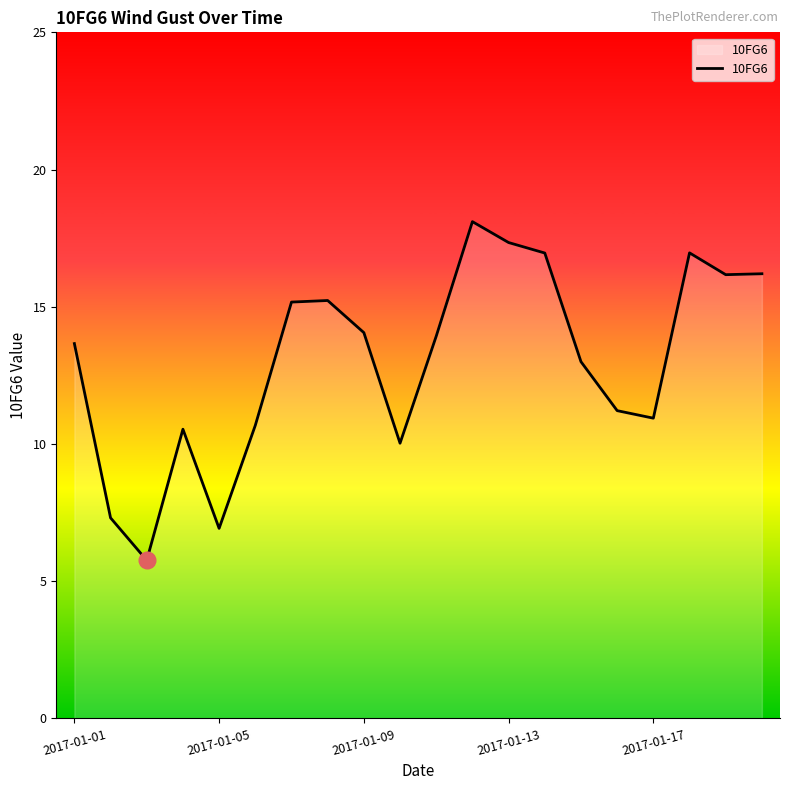

What is the difference between the maximum and minimum values?

12.3